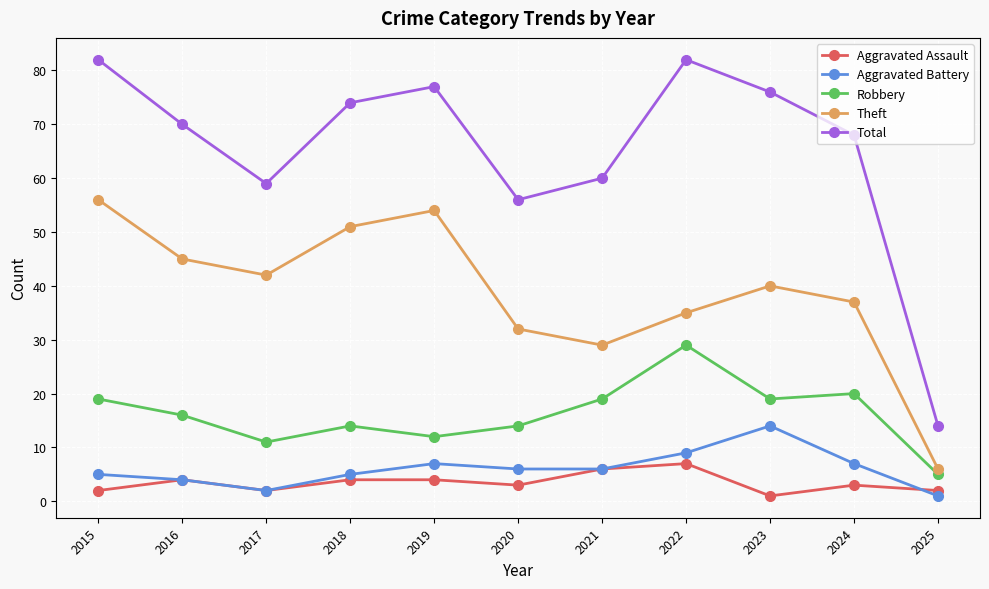

At how many categories does at least one series exceed 73?

5